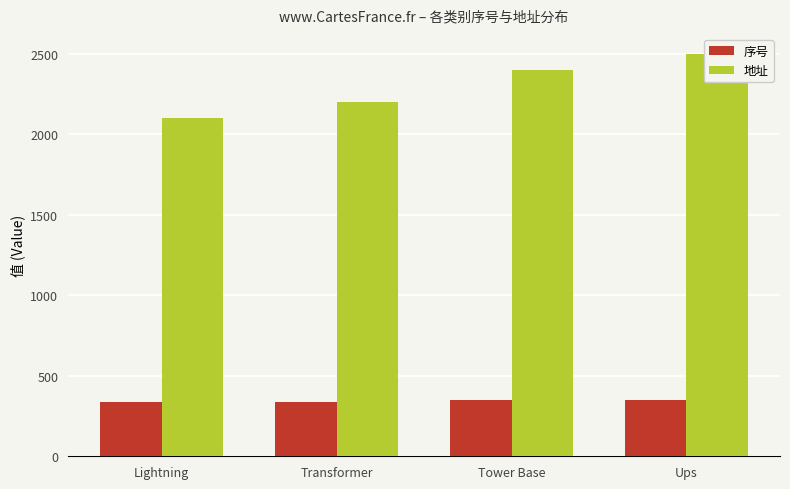

List the series in order of their overall mean, highest first.

地址, 序号